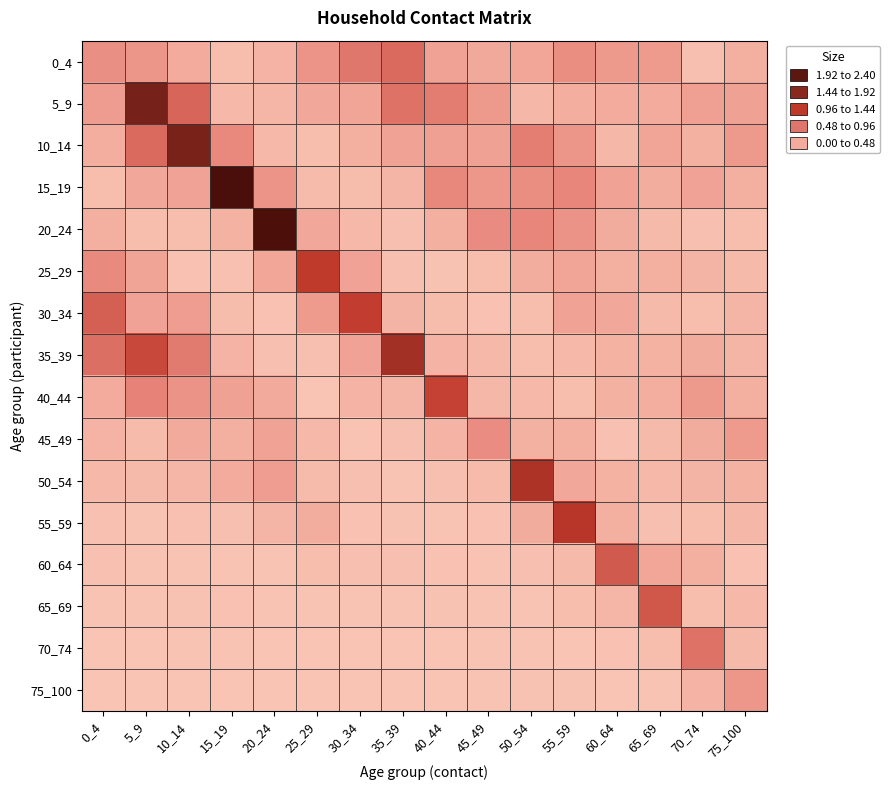

Rank the series by their maximum value, from highest to lowest.

15_19, 20_24, 5_9, 10_14, 35_39, 50_54, 55_59, 25_29, 30_34, 40_44, 65_69, 60_64, 0_4, 70_74, 45_49, 75_100